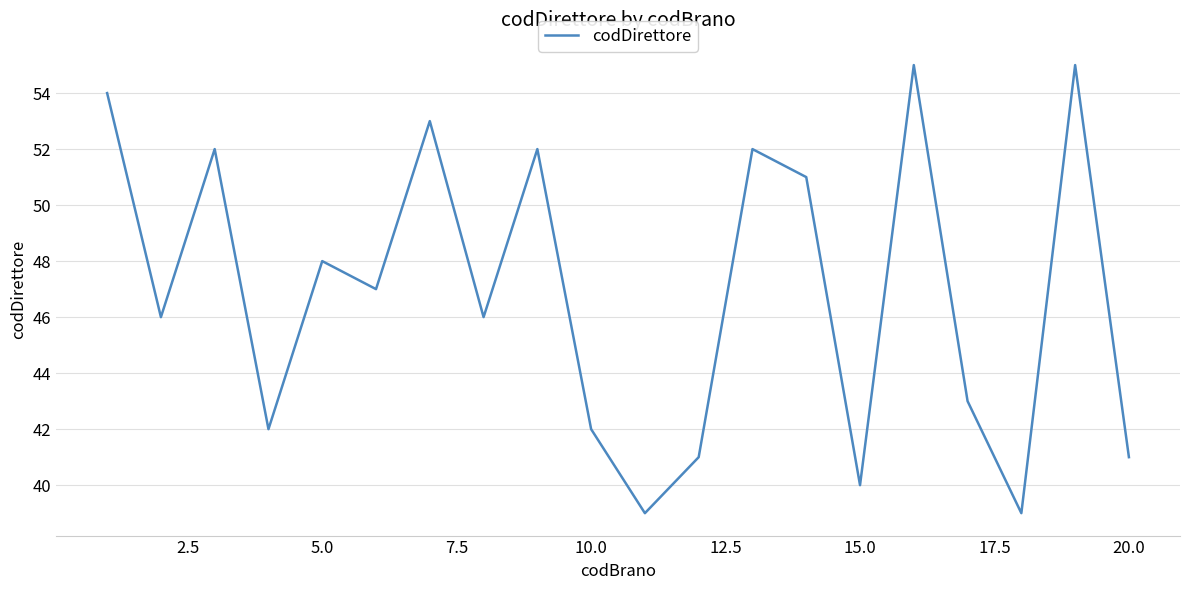

Does the chart display data point markers on the line(s)?

No